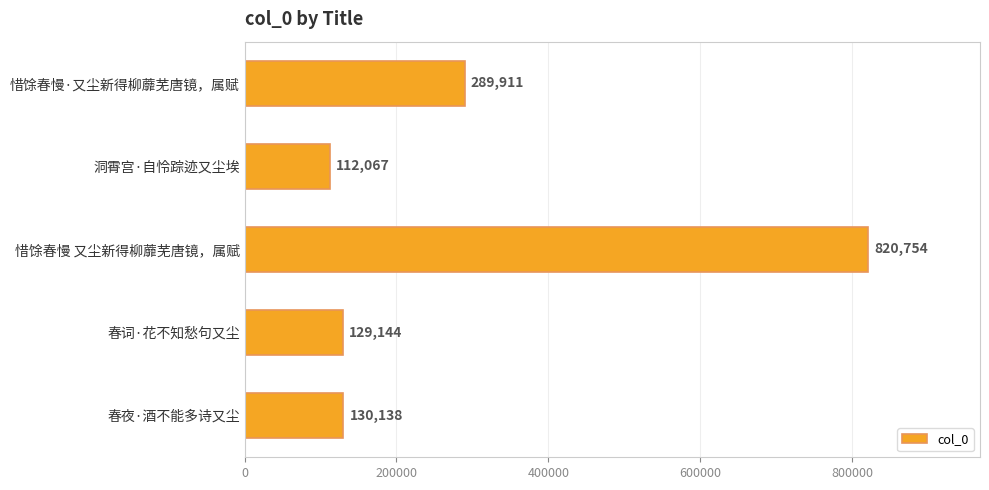

What value does the data have at 惜馀春慢 又尘新得柳蘼芜唐镜，属赋, to the nearest 100?

820800